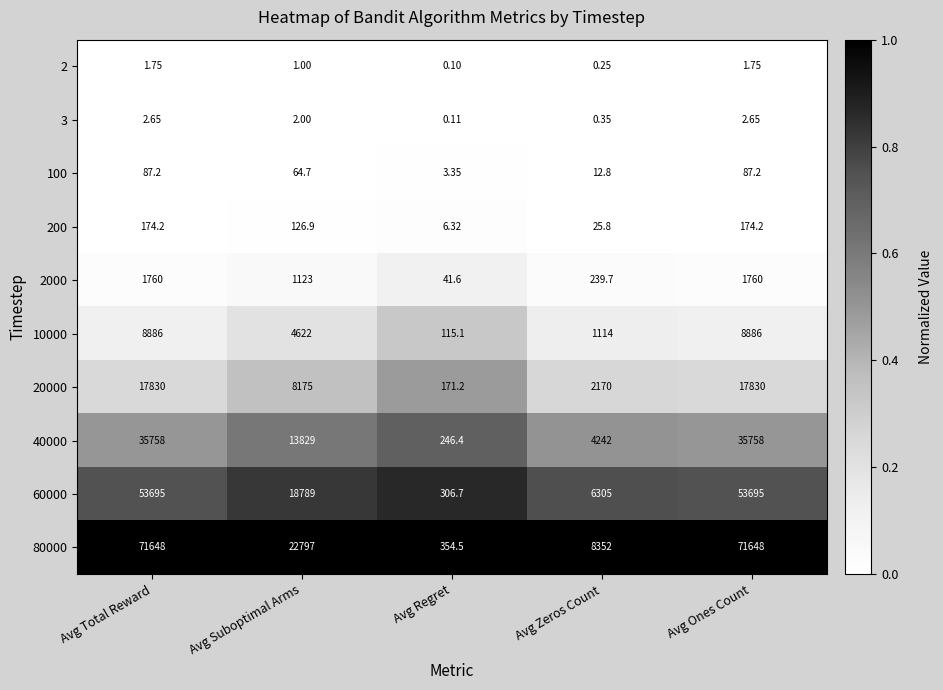

At which label does 10000 reach its minimum?

Avg Regret